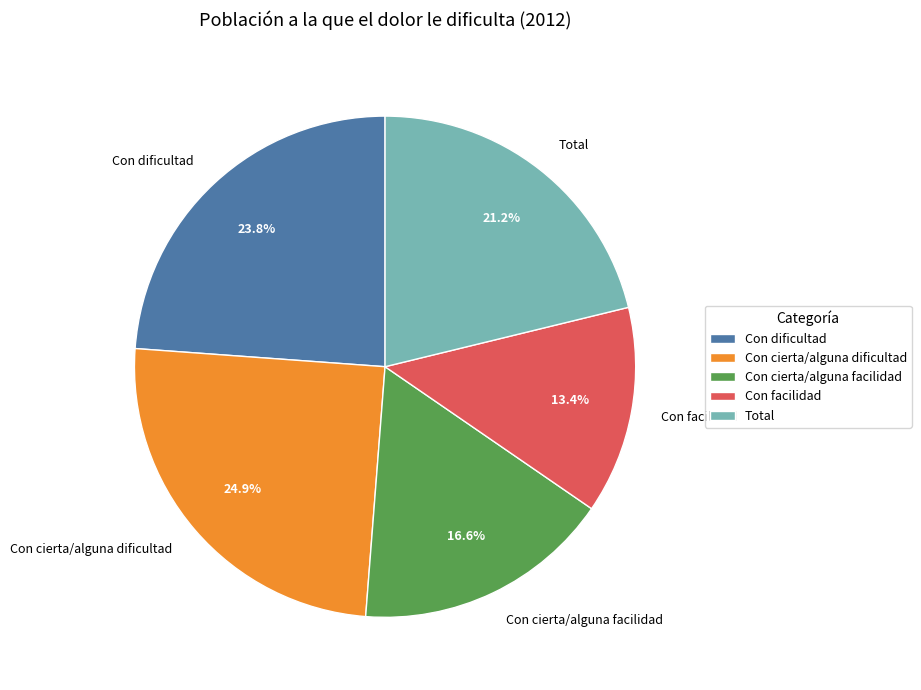

To the nearest percent, what is the combined percentage of Total and Con cierta/alguna dificultad?

46%